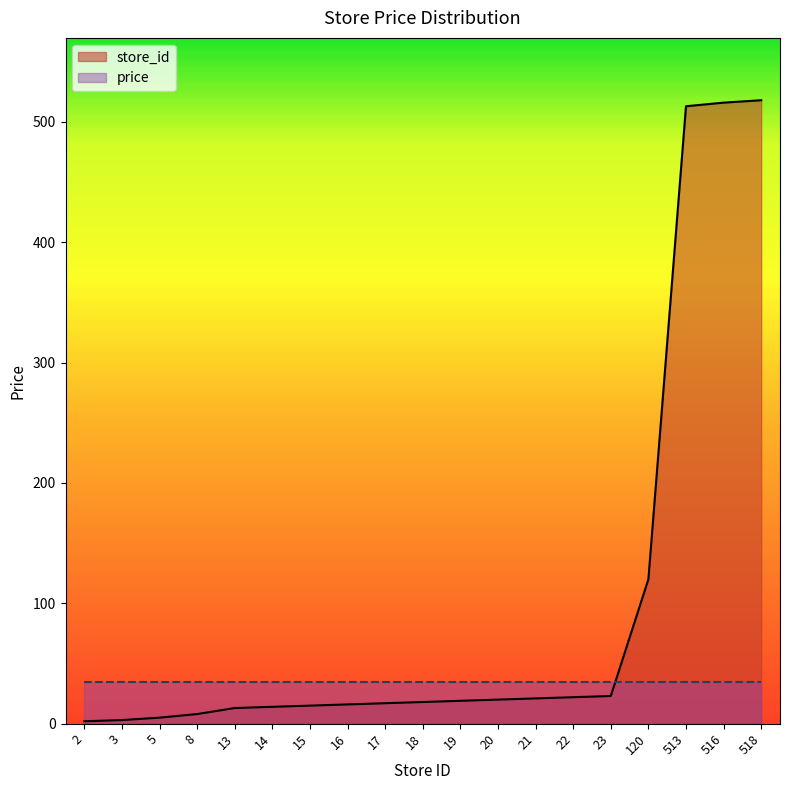

List the labels in order of value, smallest first.

2, 3, 5, 8, 13, 14, 15, 16, 17, 18, 19, 20, 21, 22, 23, 120, 513, 516, 518